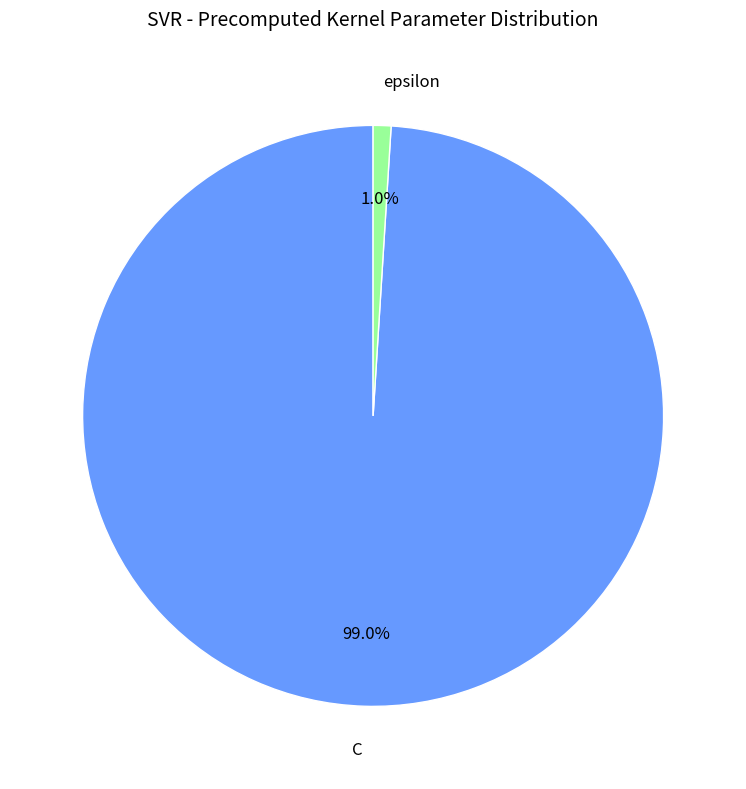

Rank the categories by value from lowest to highest.

epsilon, C